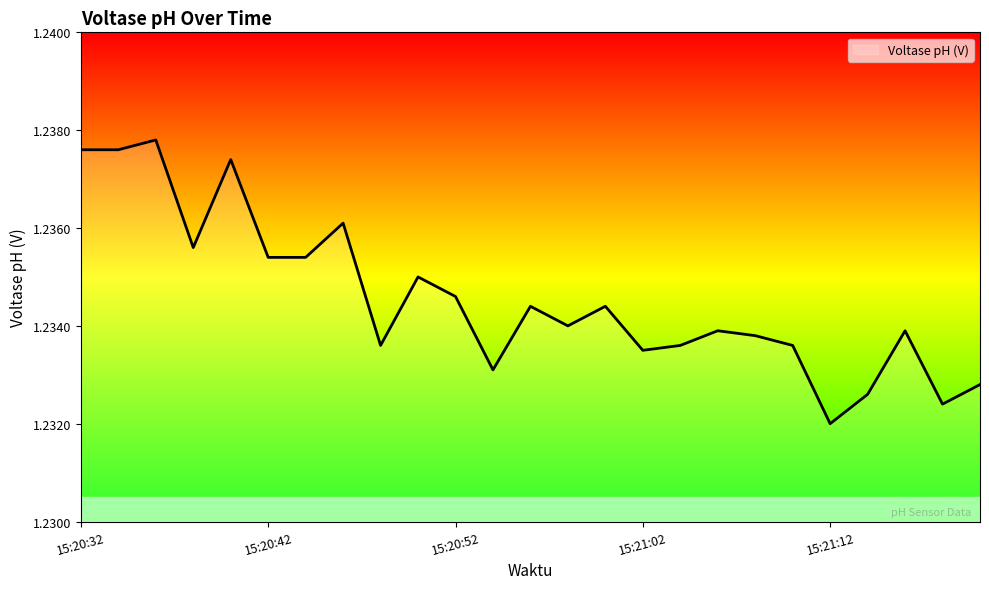

Rank the categories by value from highest to lowest.

15:20:36, 15:20:32, 15:20:34, 15:20:40, 15:20:46, 15:20:38, 15:20:42, 15:20:44, 15:20:50, 15:20:52, 15:20:56, 15:21:00, 15:20:58, 15:21:06, 15:21:16, 15:21:08, 15:20:48, 15:21:04, 15:21:10, 15:21:02, 15:20:54, 15:21:20, 15:21:14, 15:21:18, 15:21:12